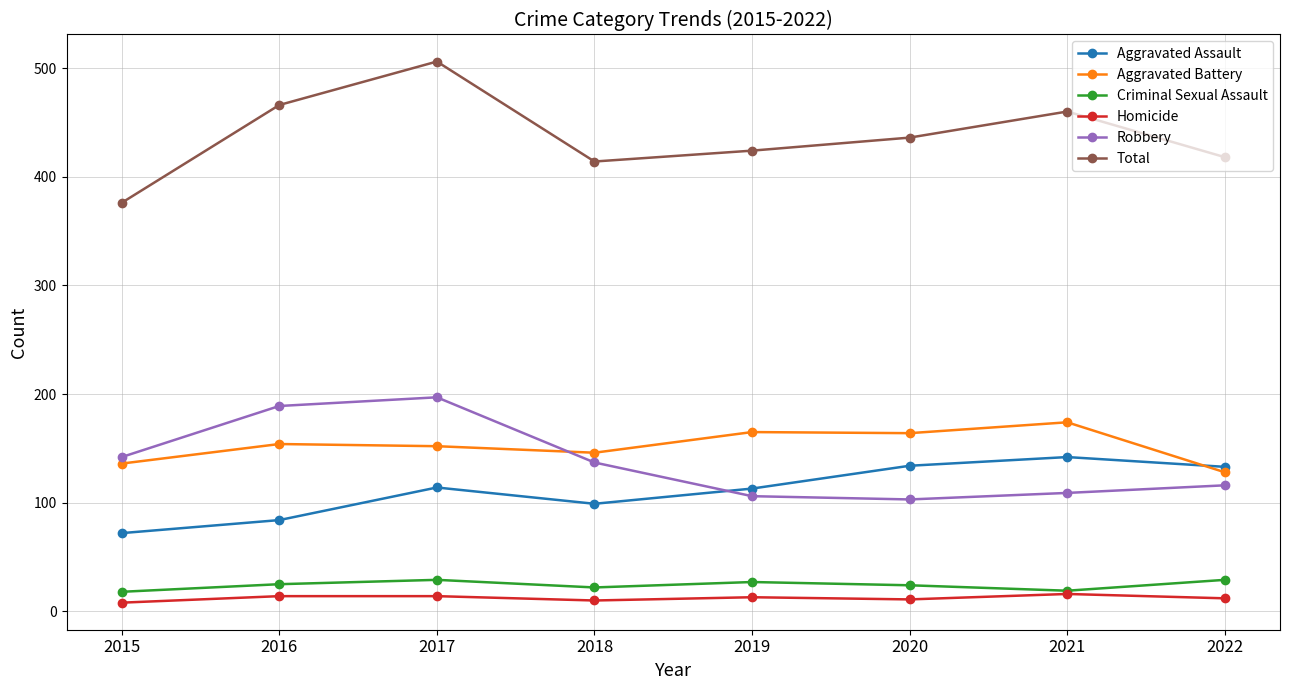

At which category is the sum across all series the highest?

2017